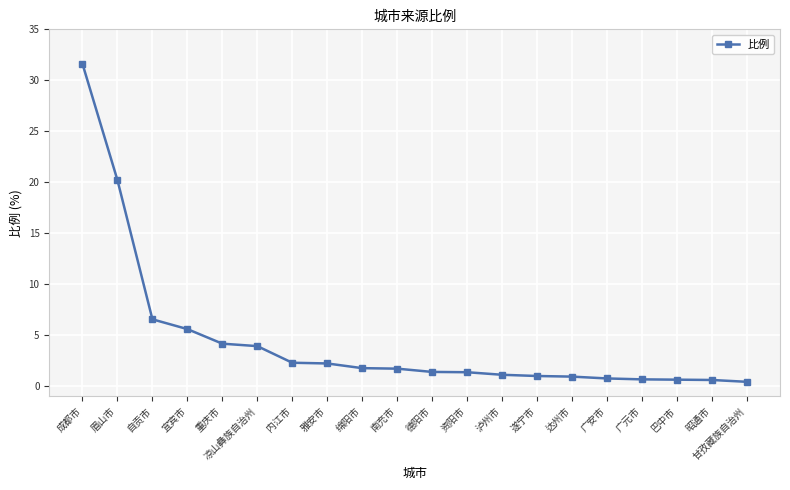

What position from the right is 内江市?

14